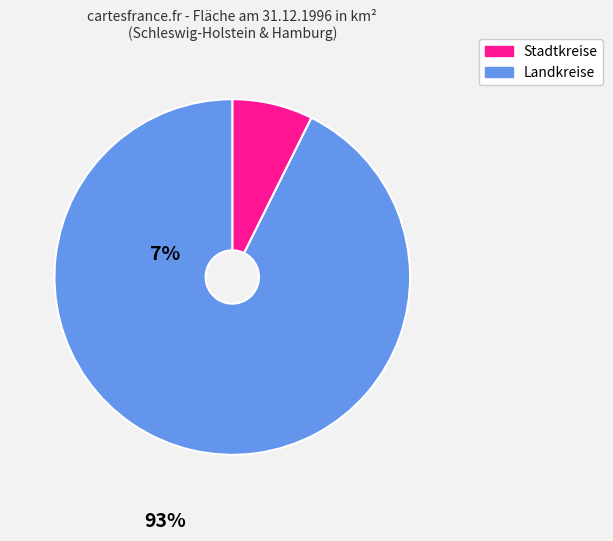

Between Landkreise and Stadtkreise, which is larger?

Landkreise